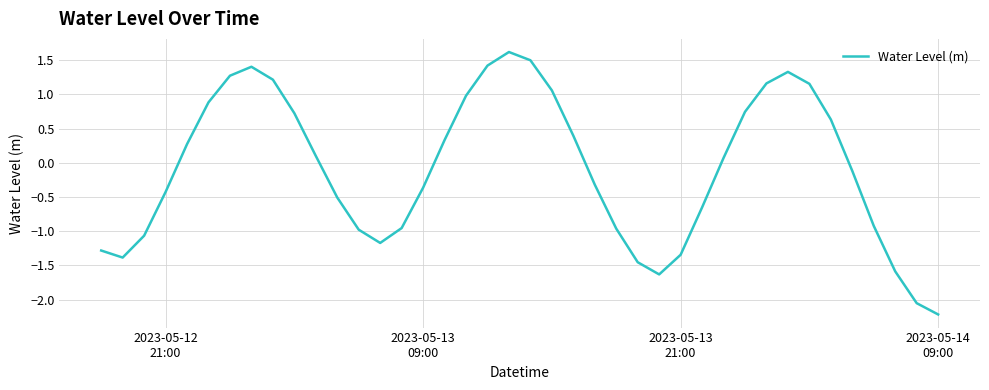

What is the maximum value shown in the chart?

1.6